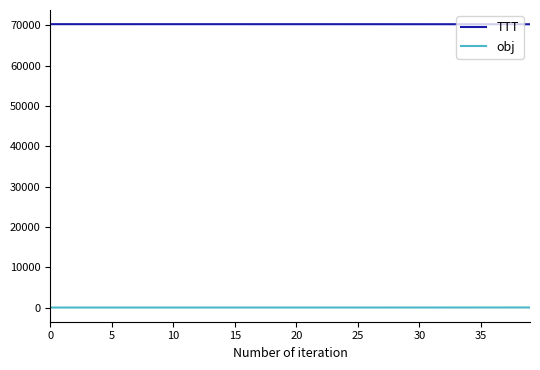

Rank the series by their average value, from highest to lowest.

TTT, obj